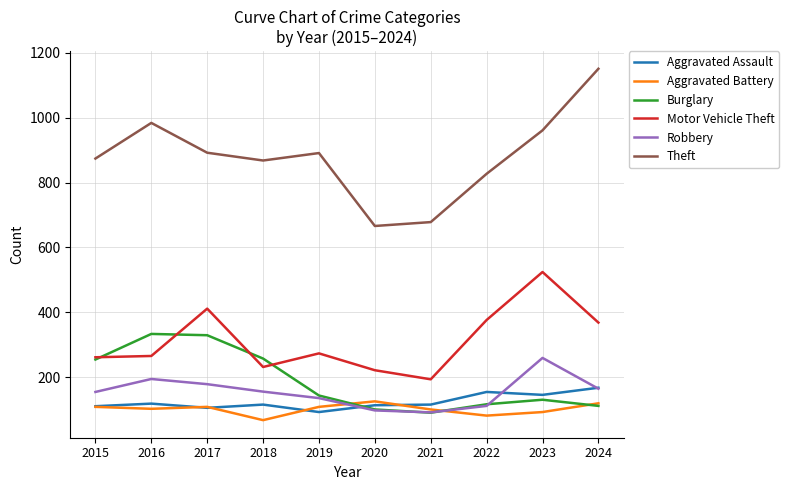

Where is the first local maximum for Robbery?

2016